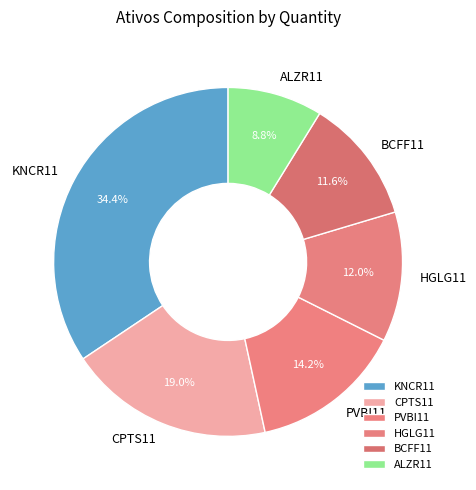

What is the ratio of the value at CPTS11 to the value at HGLG11?

1.6